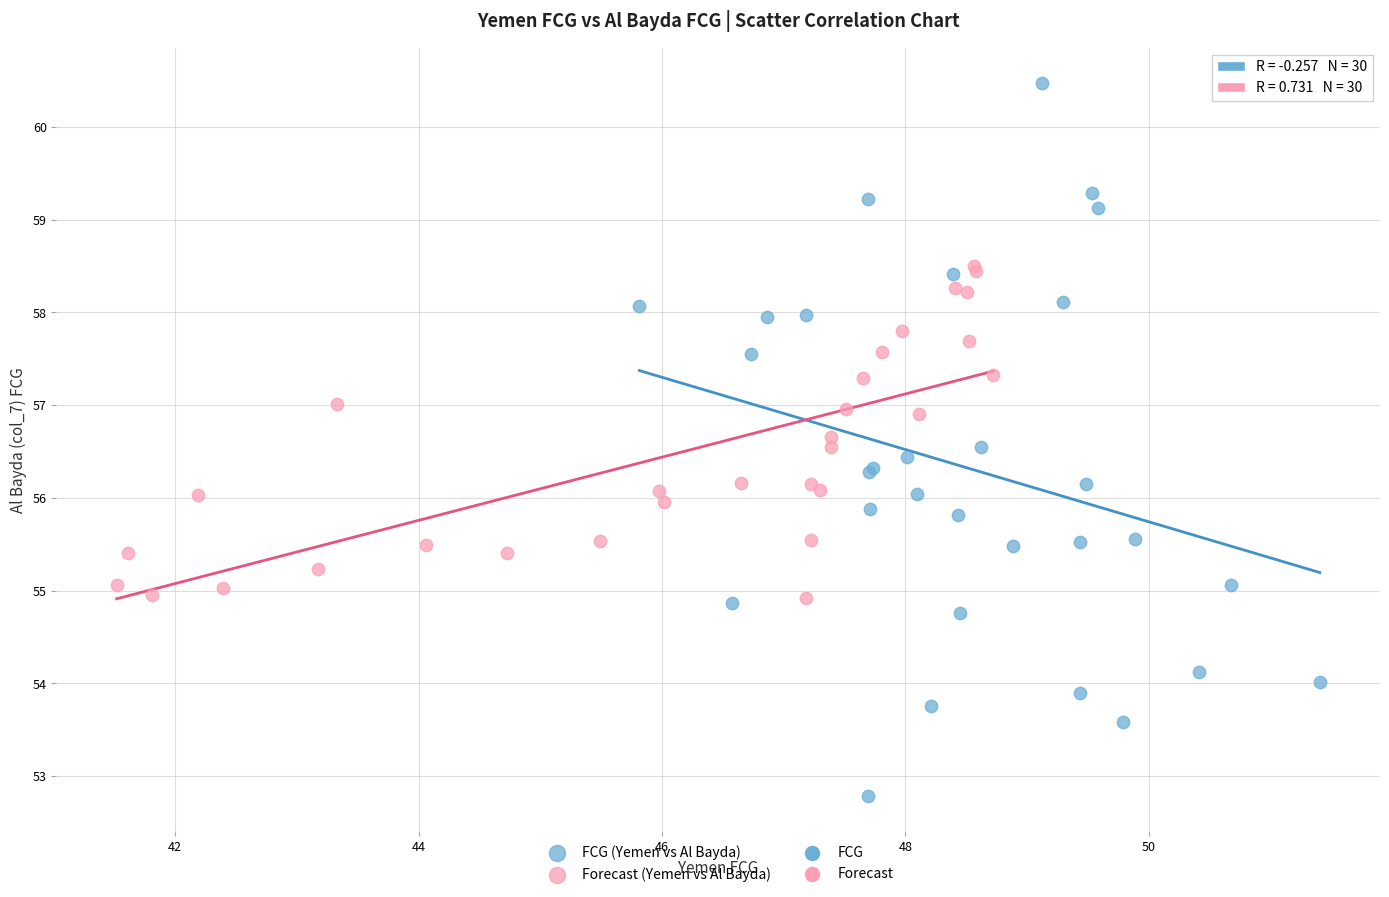

Which series has the widest spread of Y values?

FCG (Yemen vs Al Bayda)